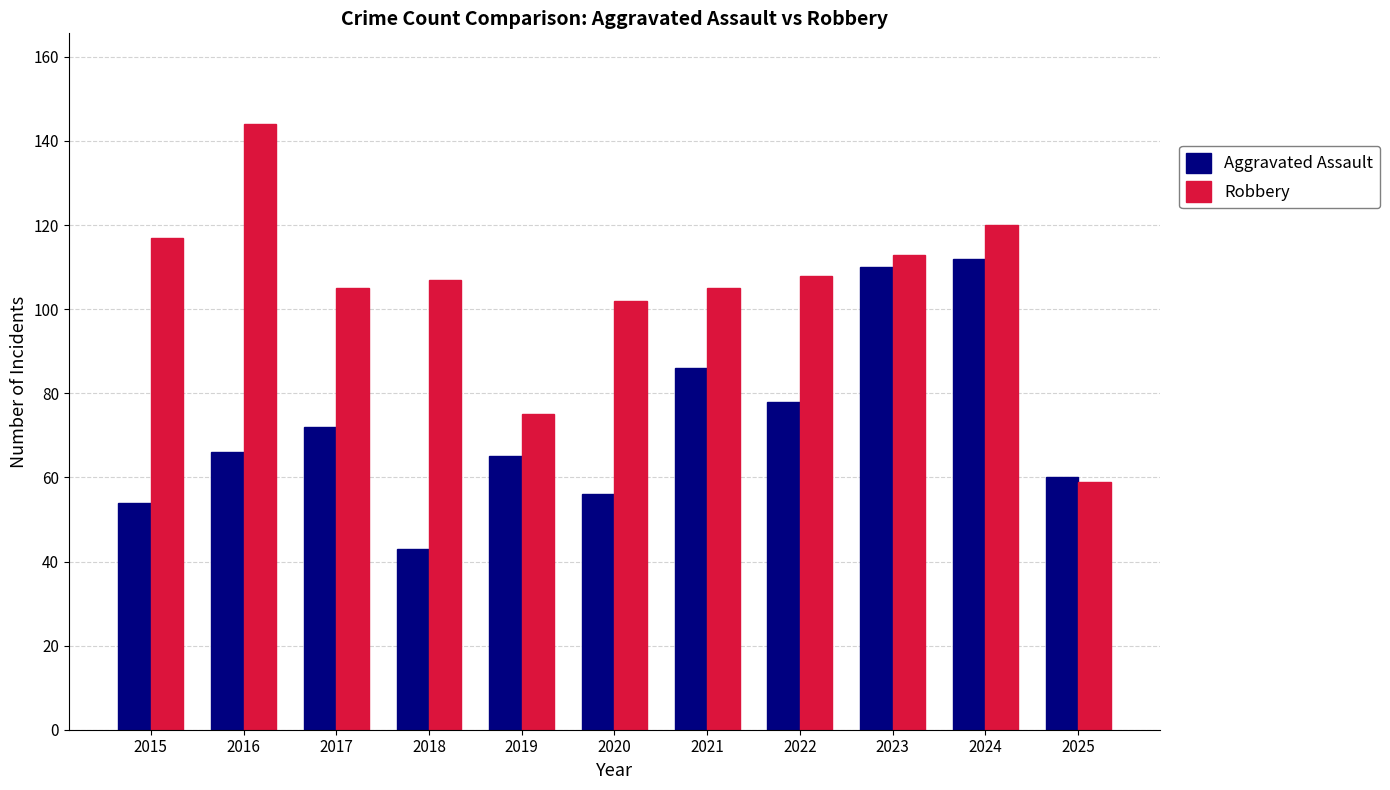

What is the average value of the Robbery series?

105